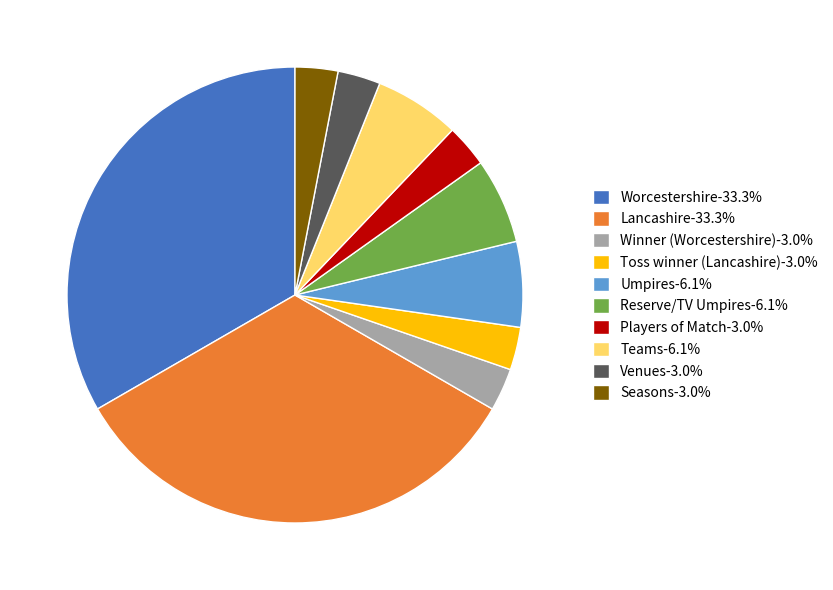

Is the sum of Teams-6.1% and Venues-3.0% greater than half?

No